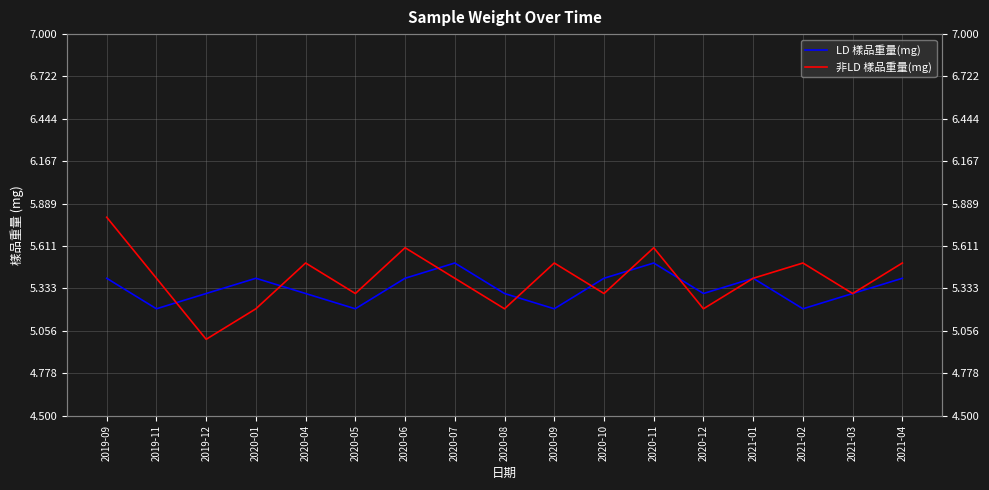

What is the label of the 13th point from the right?

2020-04